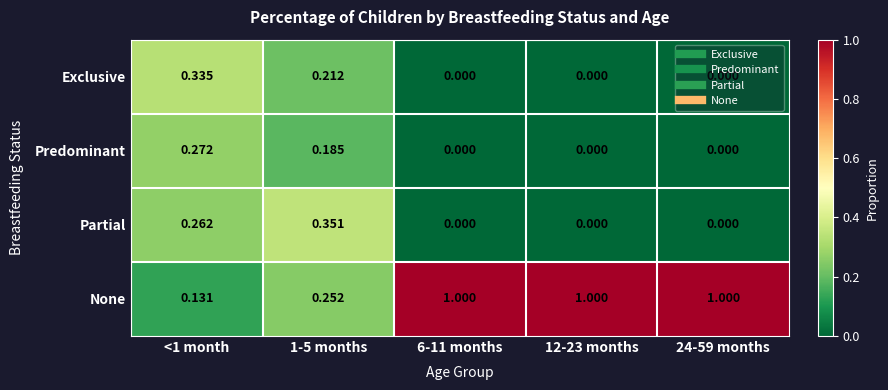

Which series has the widest spread of values?

None